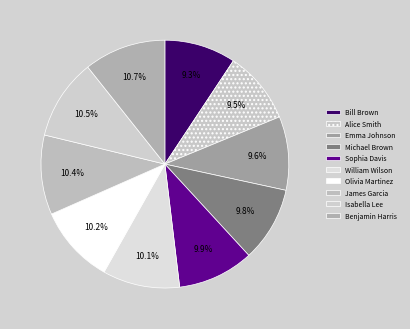

To the nearest percent, what portion does Alice Smith represent?

9%